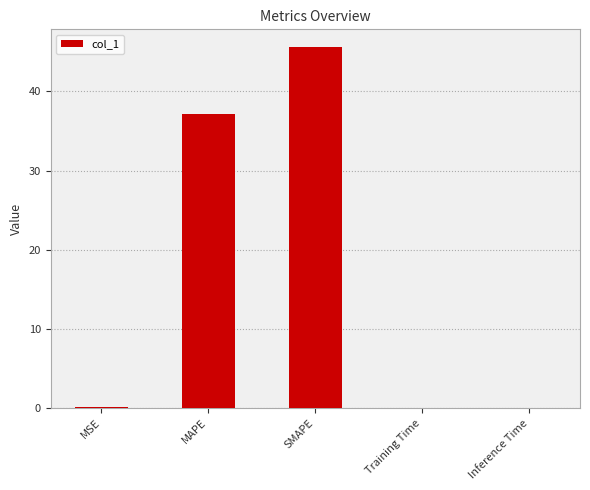

What is the maximum value shown in the chart?

45.6